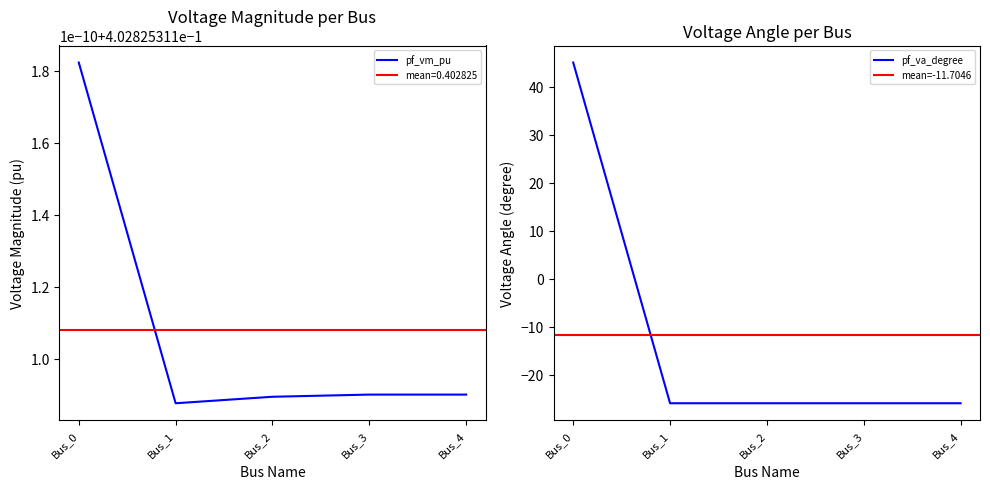

The value of pf_vm_pu at Bus_1 is -36.7. True or false?

False